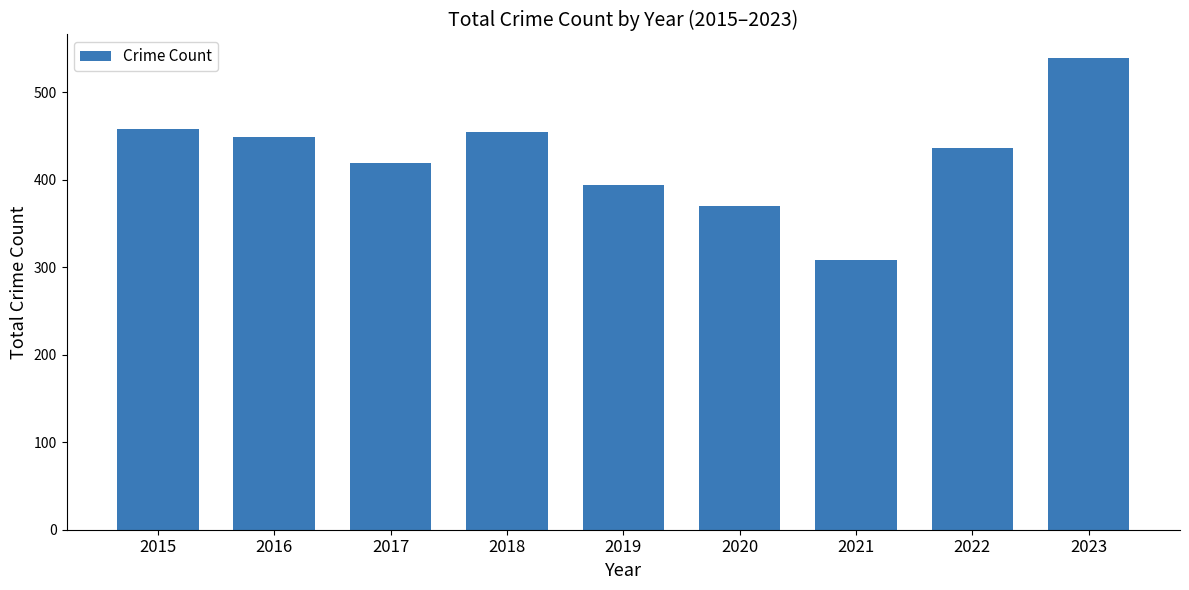

What is the value of the 6th bar from the left?

370